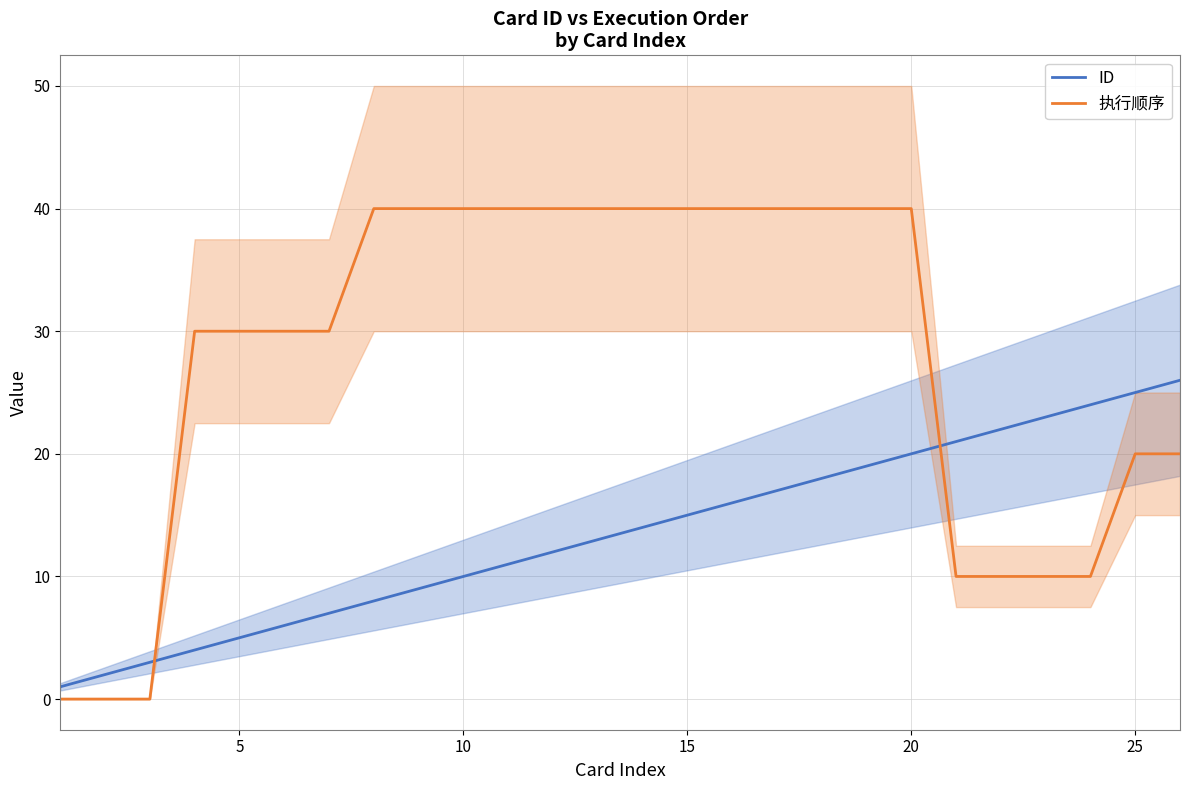

Count the 执行顺序 values in the range 10 to 40.

23